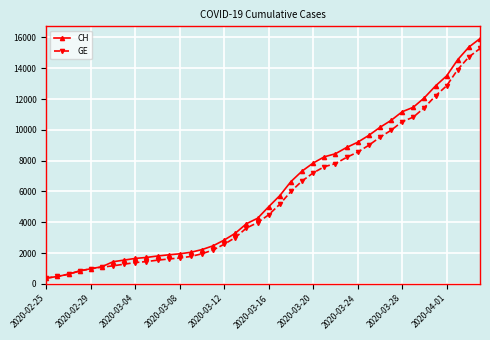

How many categories are shown in the chart?

40